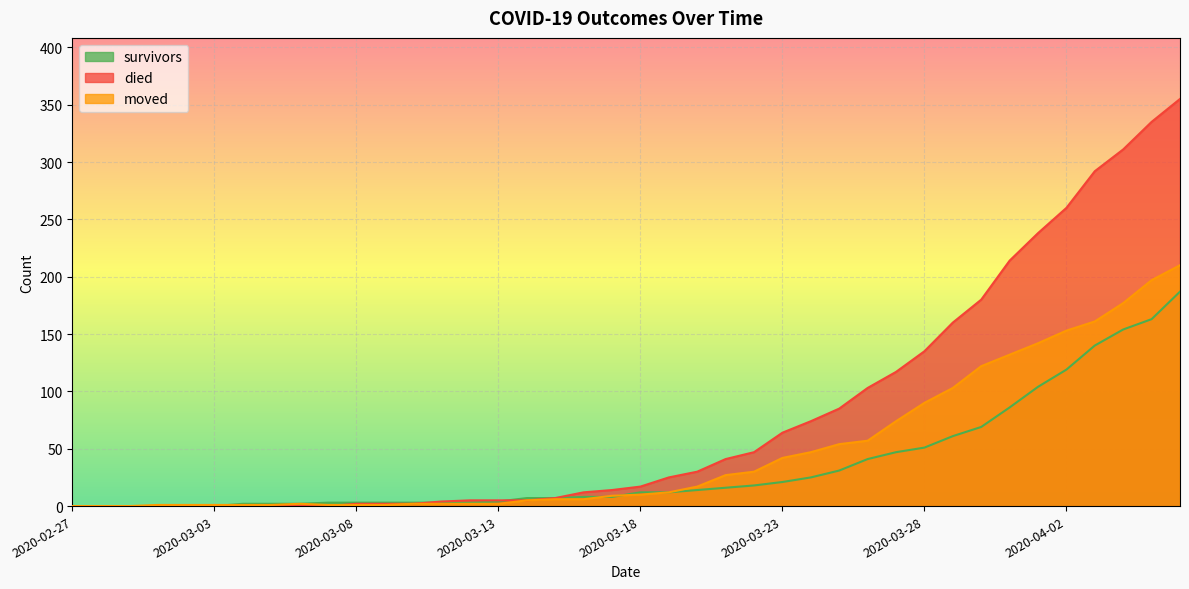

Which series ends up on top after the final intersection of died and moved?

died